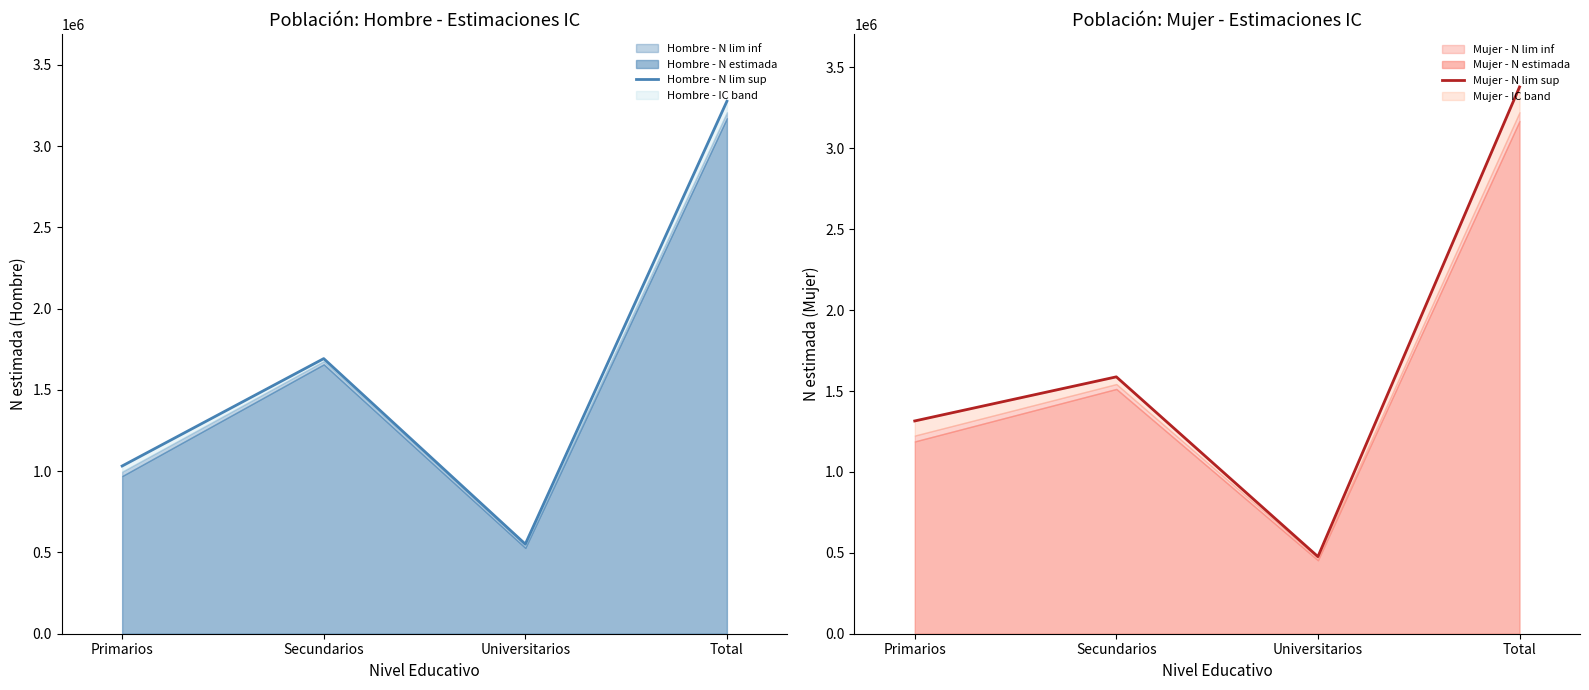

Which series has the largest total across all categories?

Mujer - N lim sup